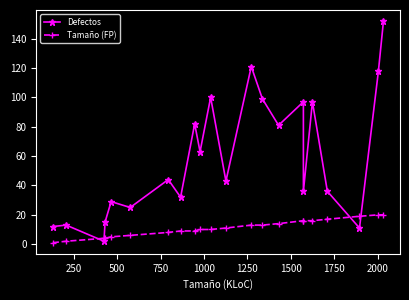

How many values in the Tamaño (FP) series are below 11?

11